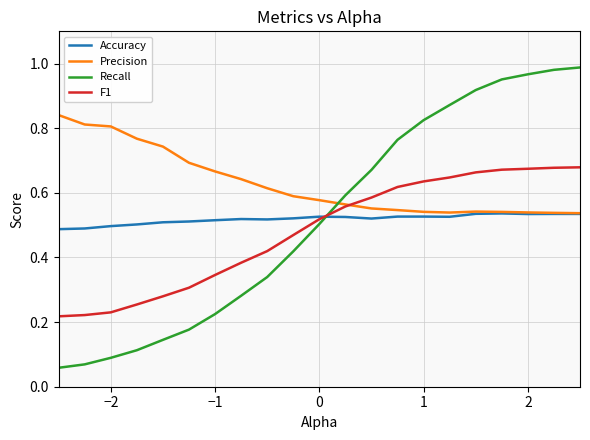

In Accuracy, how many points are lower than both neighbors (excluding endpoints)?

4